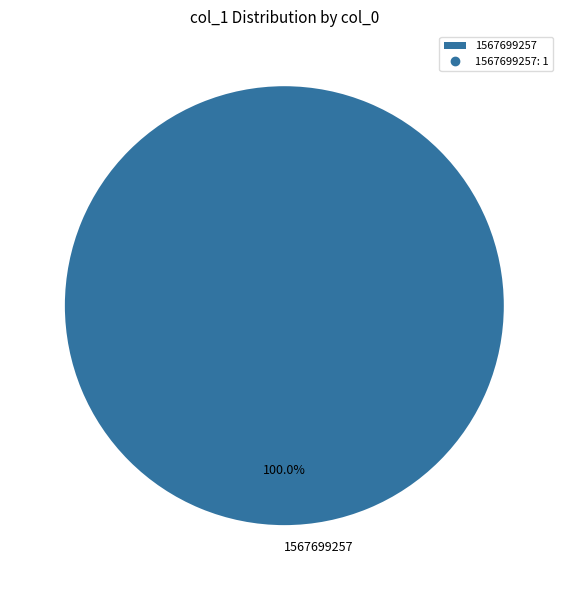

Count the number of slices in the pie.

1